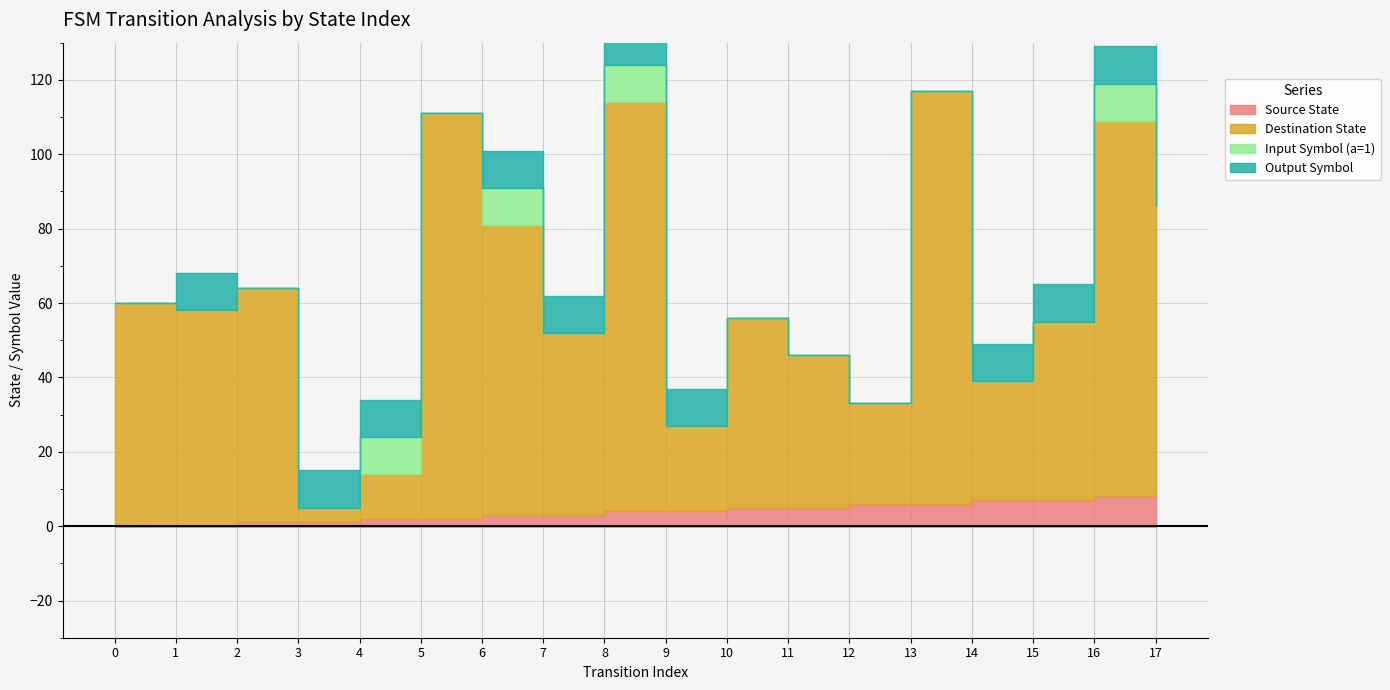

How many lines are shown in the chart?

4